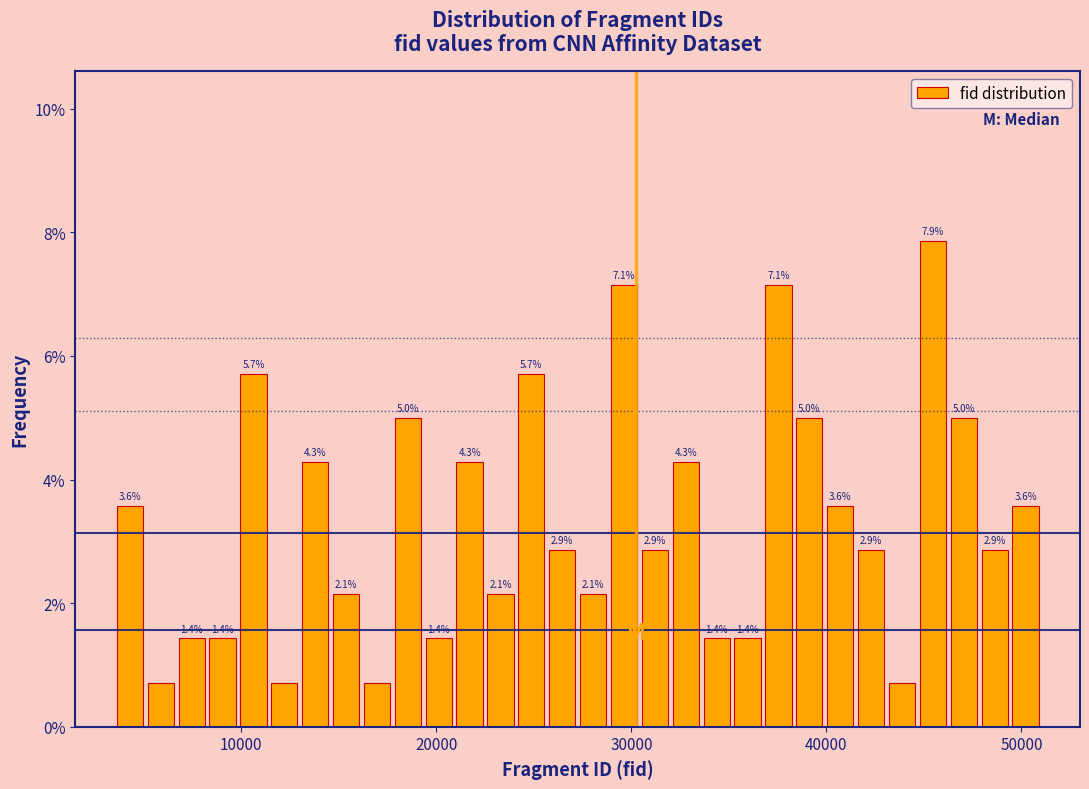

Read against the x-axis, roughly where is the centre of the tallest bar?

45000